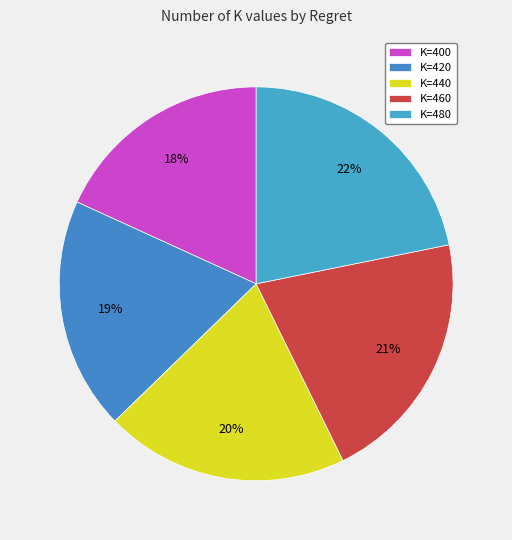

Count the number of slices in the pie.

5